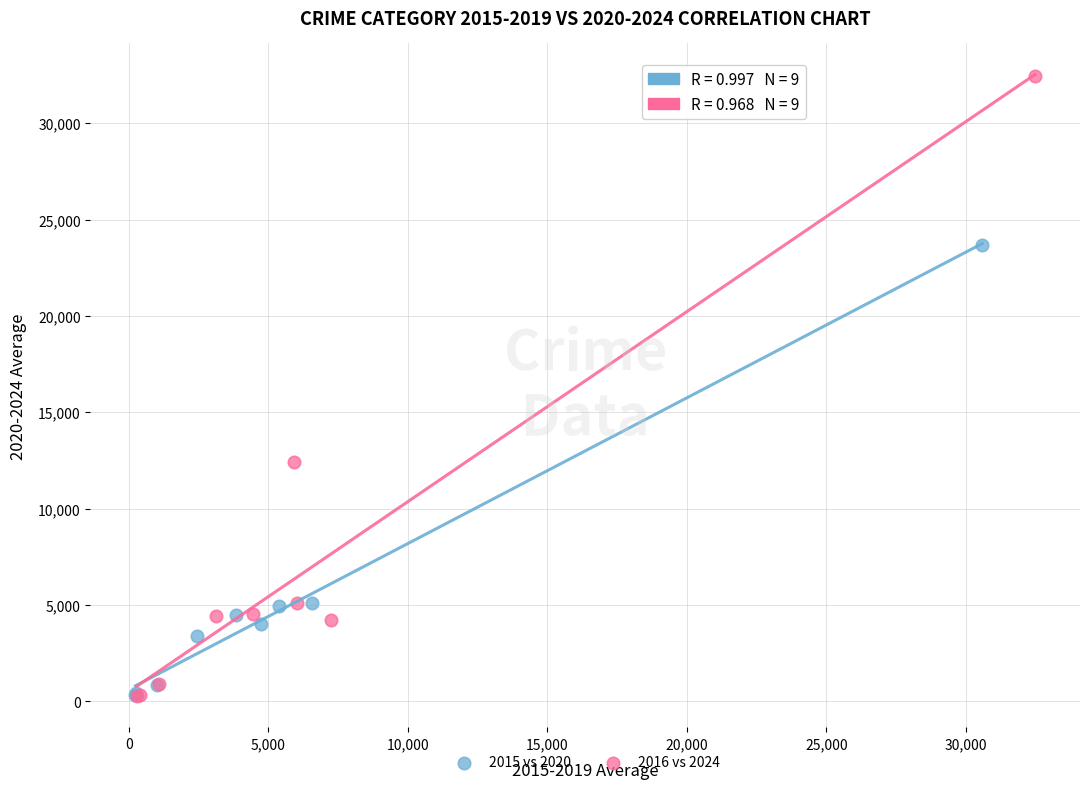

Which series reaches the maximum Y coordinate?

2016 vs 2024